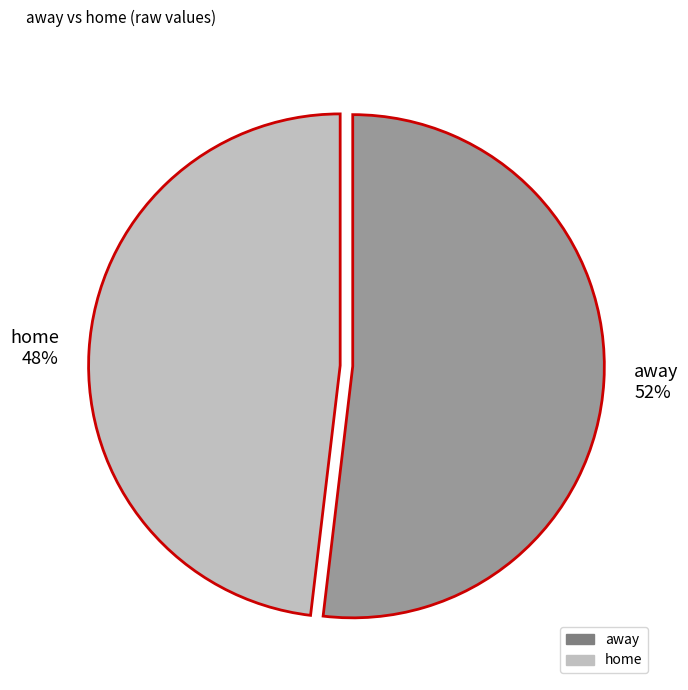

Which category accounts for the majority?

away